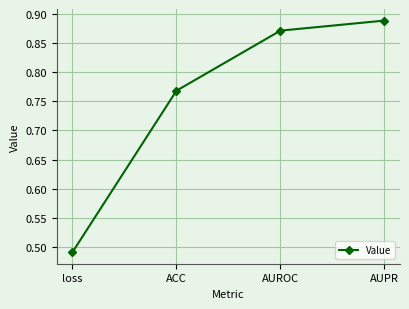

The value at loss is 0.3. True or false?

False